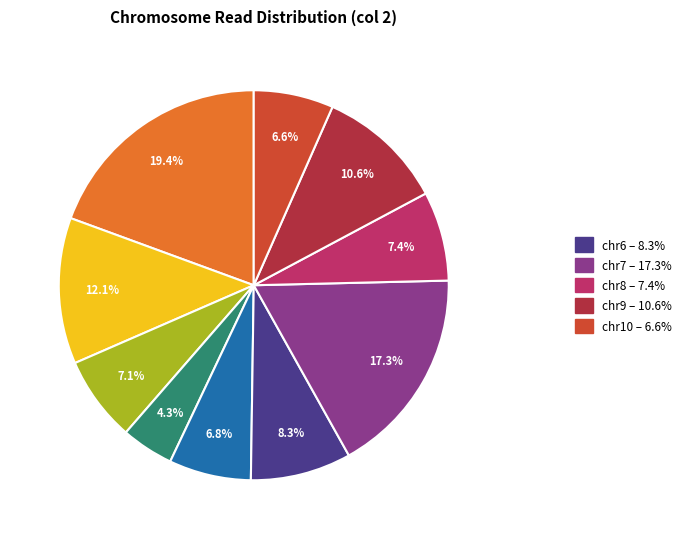

Is there any slice that represents more than half of the pie?

No